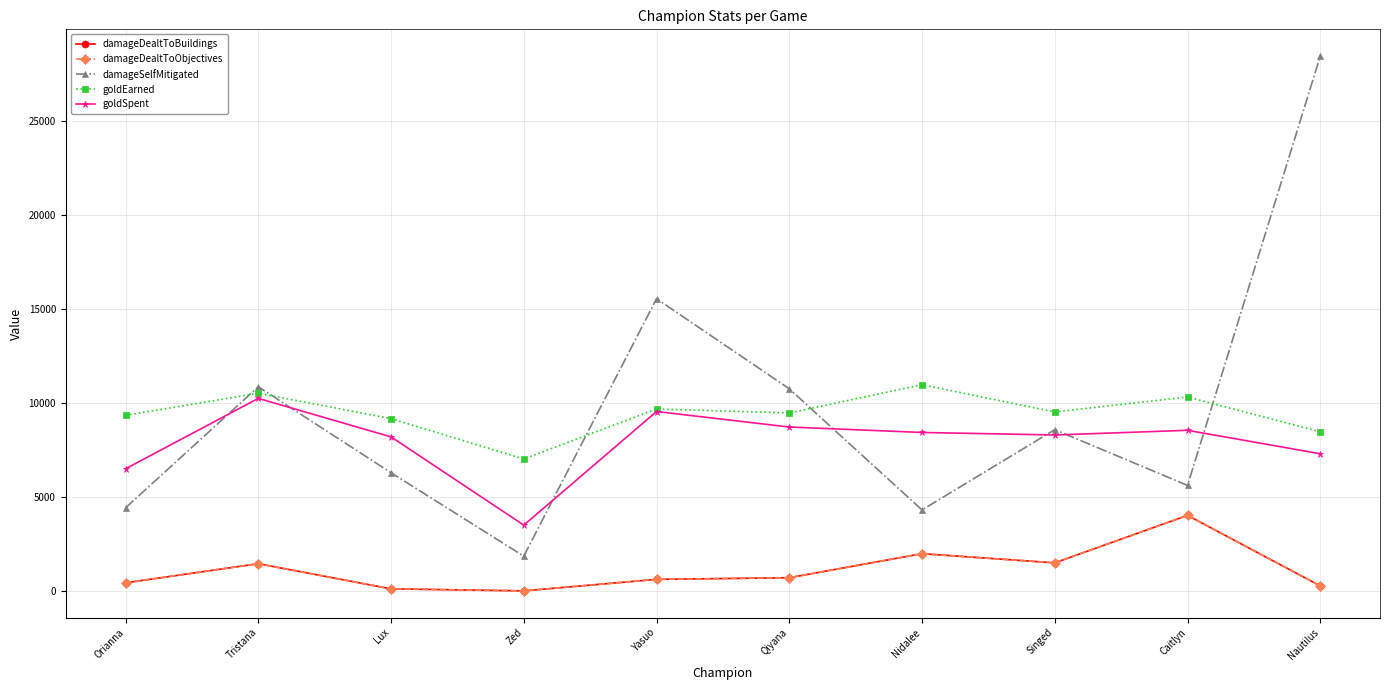

Reading left to right, transcribe all the data shown in this chart.

damageDealtToBuildings: Orianna=427	Tristana=1447	Lux=107	Zed=0	Yasuo=612	Qiyana=699	Nidalee=1980	Singed=1492	Caitlyn=4019	Nautilus=264
damageDealtToObjectives: Orianna=427	Tristana=1447	Lux=107	Zed=0	Yasuo=612	Qiyana=699	Nidalee=1980	Singed=1492	Caitlyn=4019	Nautilus=264
damageSelfMitigated: Orianna=4419	Tristana=10868	Lux=6291	Zed=1848	Yasuo=15556	Qiyana=10760	Nidalee=4310	Singed=8584	Caitlyn=5615	Nautilus=28477
goldEarned: Orianna=9347	Tristana=10524	Lux=9170	Zed=7023	Yasuo=9683	Qiyana=9474	Nidalee=10977	Singed=9527	Caitlyn=10323	Nautilus=8470
goldSpent: Orianna=6500	Tristana=10250	Lux=8200	Zed=3500	Yasuo=9550	Qiyana=8725	Nidalee=8435	Singed=8300	Caitlyn=8550	Nautilus=7300